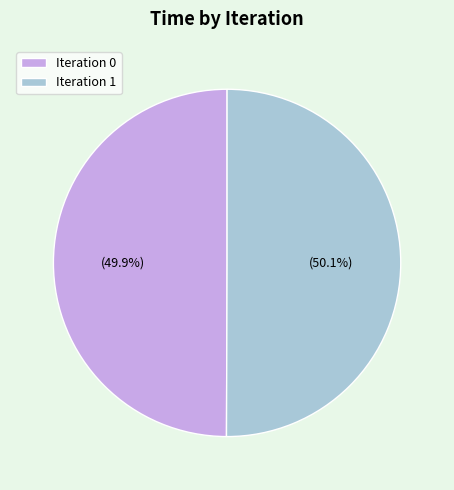

Is there any slice that represents more than half of the pie?

Yes